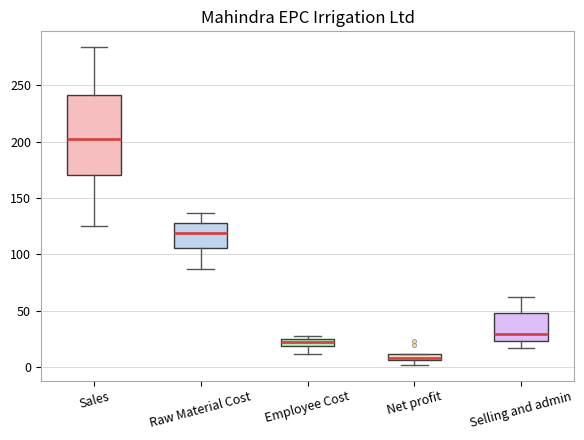

Which box's median line is the lowest?

Net profit